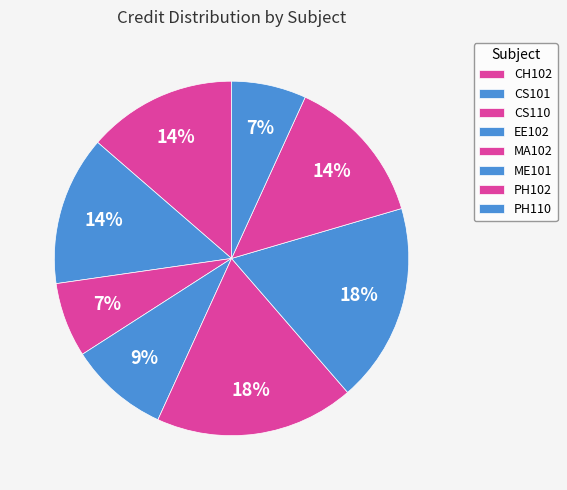

To the nearest percent, what percentage of the pie is PH102?

14%